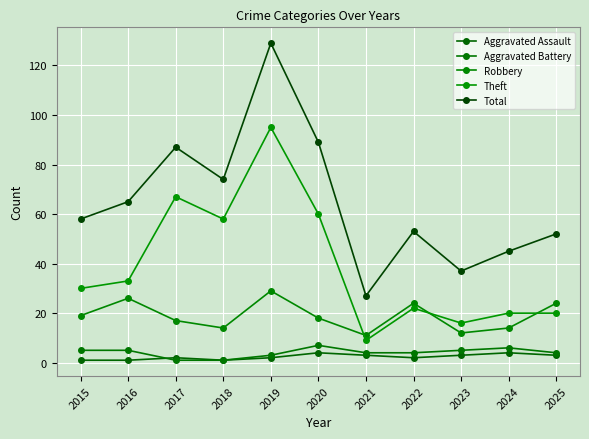

How many distinct data groups are displayed?

5